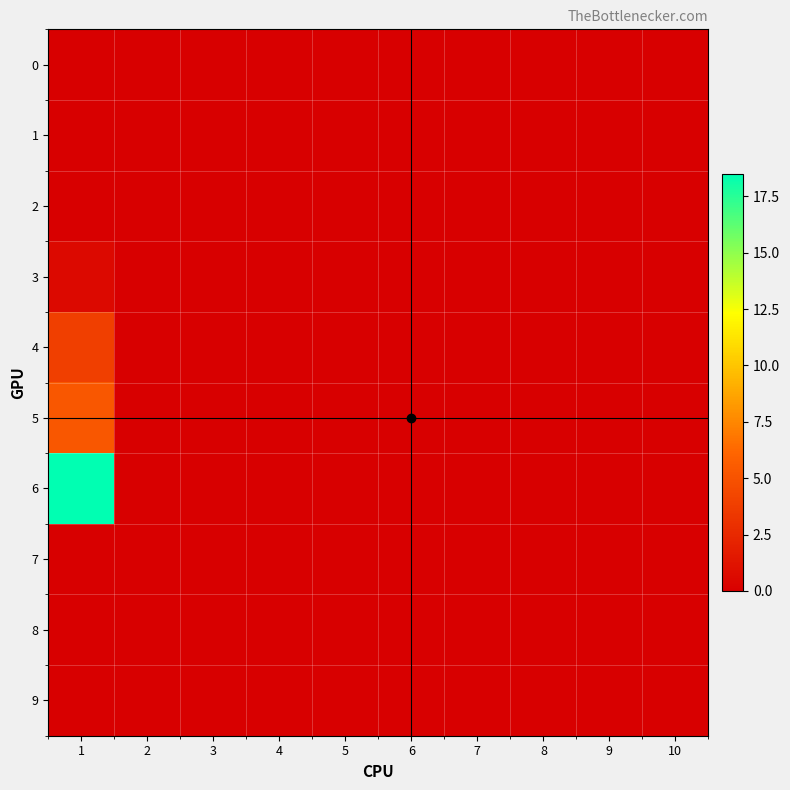

Rank the series by their maximum value, from highest to lowest.

6, 5, 4, 3, 0, 1, 2, 7, 8, 9